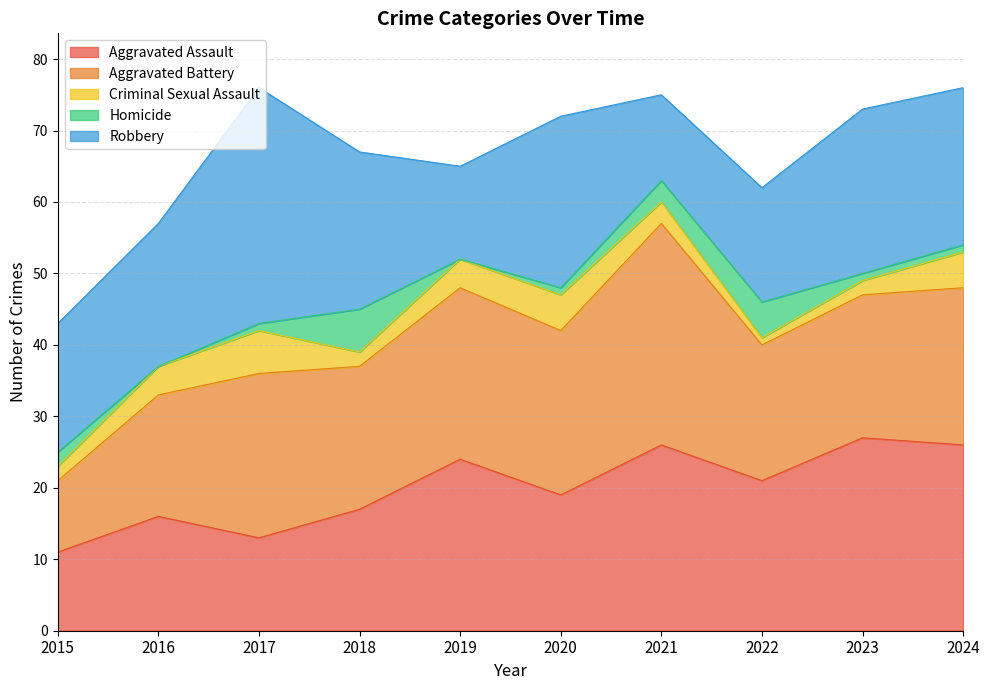

In Robbery, how many points are higher than both neighbors (excluding endpoints)?

3